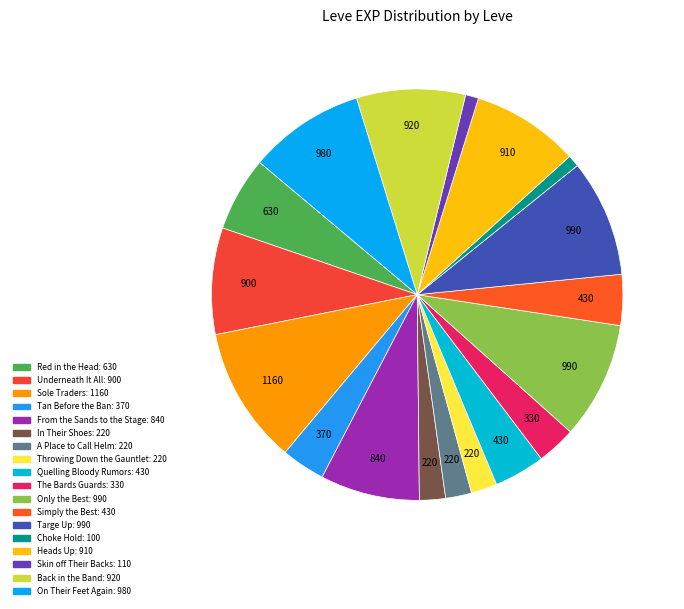

To the nearest percent, what percentage of the pie is Underneath It All?

8%